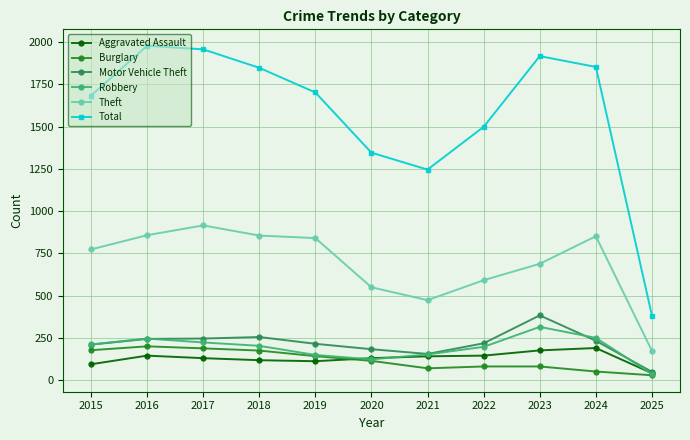

What is the value of the Theft point at the 8th from the left?

592